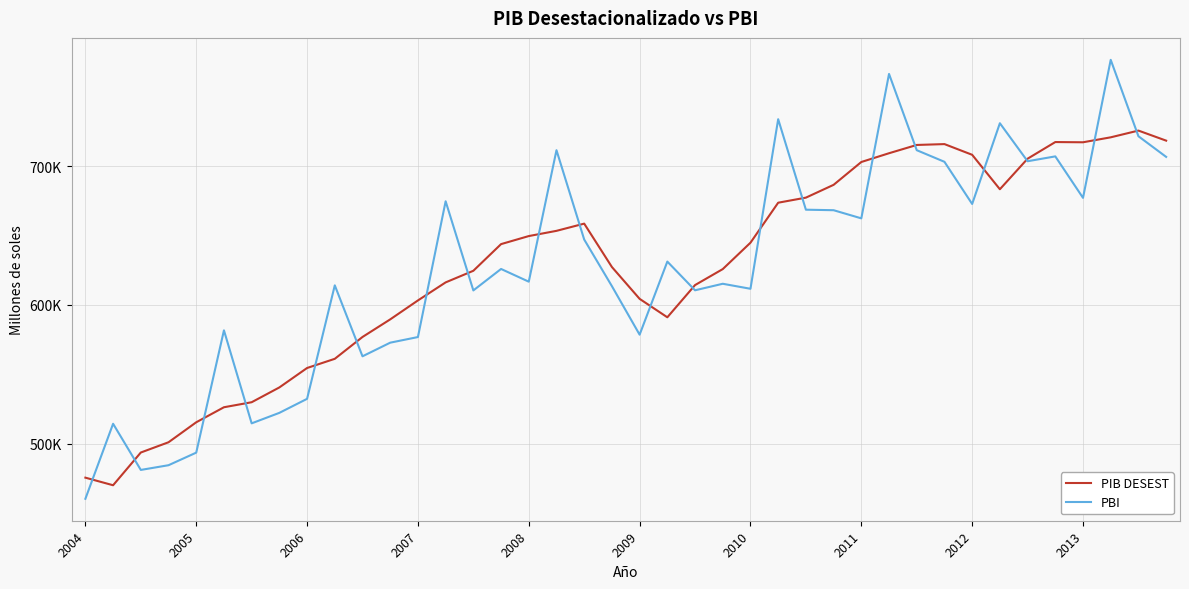

List the series in order of their peak value, lowest first.

PIB DESEST, PBI